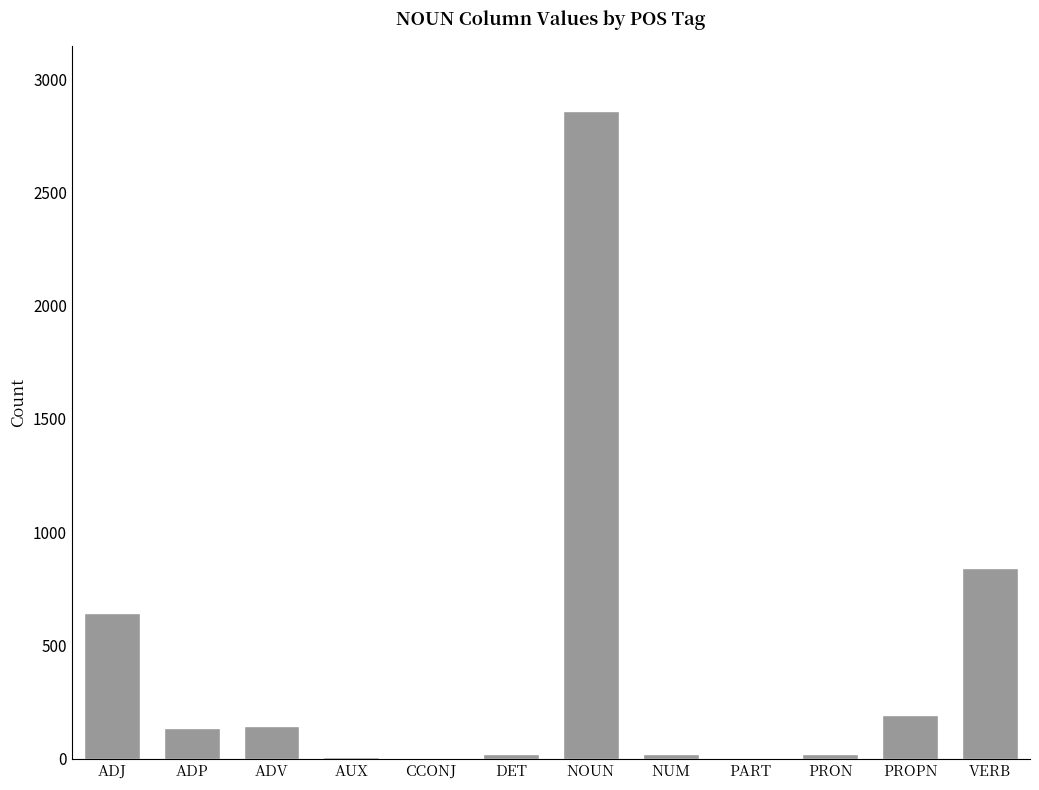

How many distinct data groups are displayed?

1